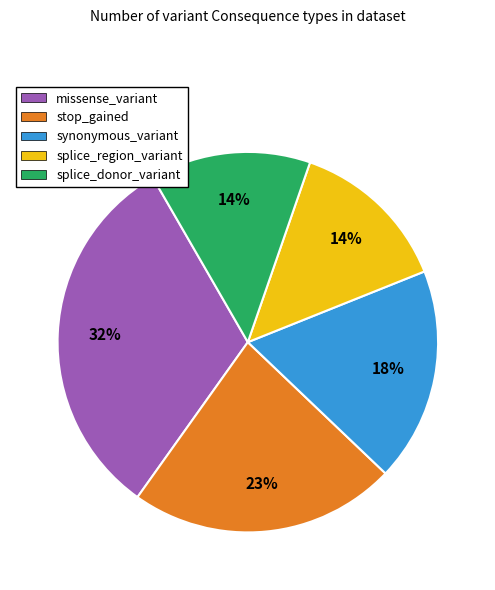

Count the number of slices in the pie.

5